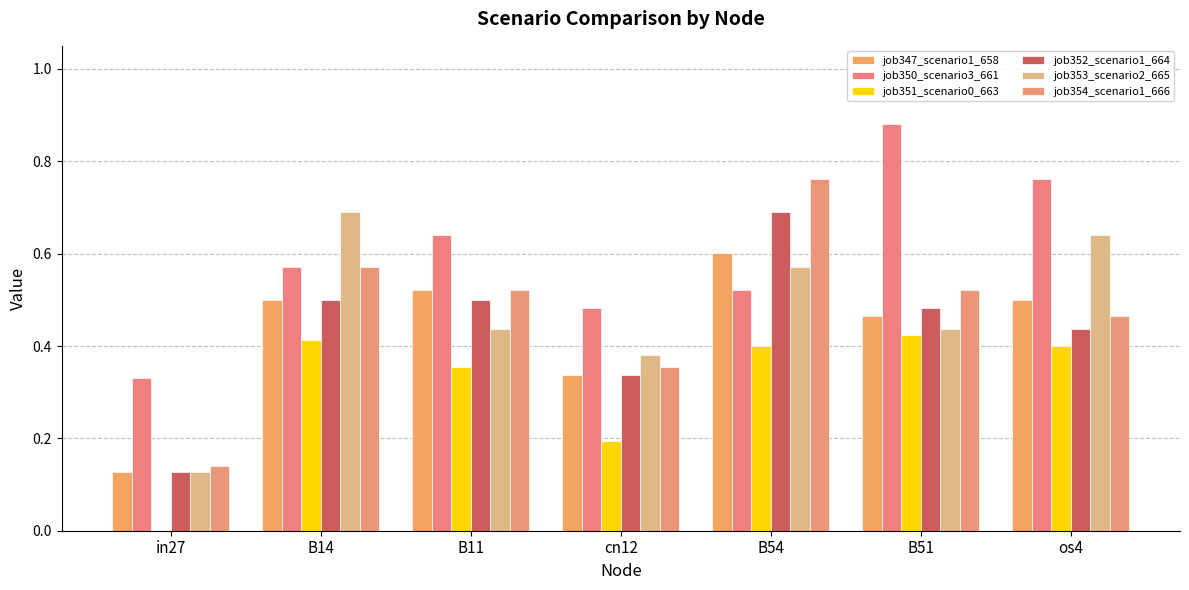

Count the number of categories in the chart.

7